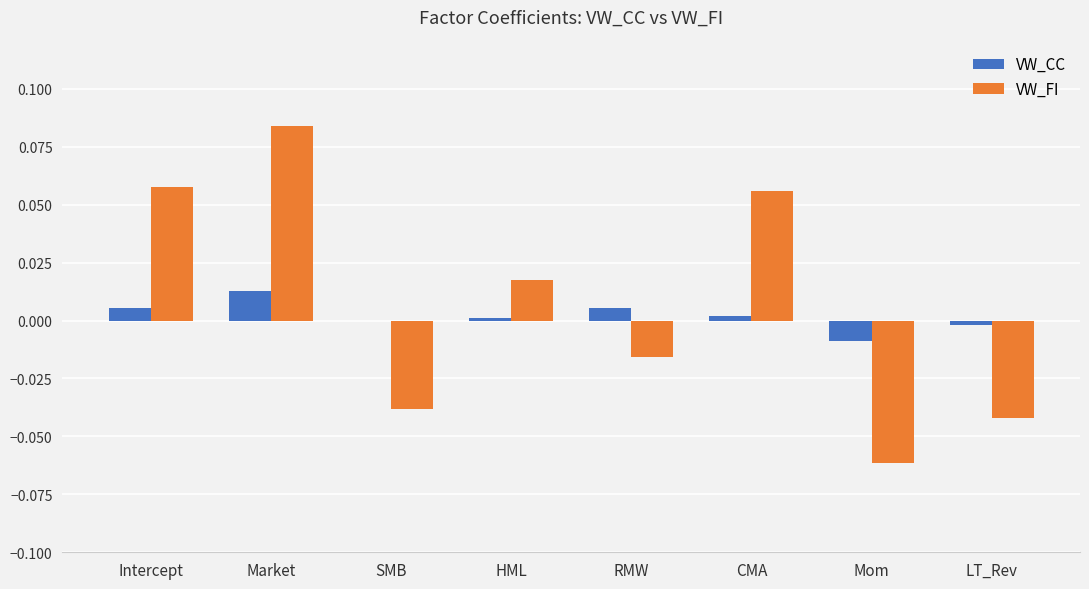

At which label does VW_CC reach its peak?

Market